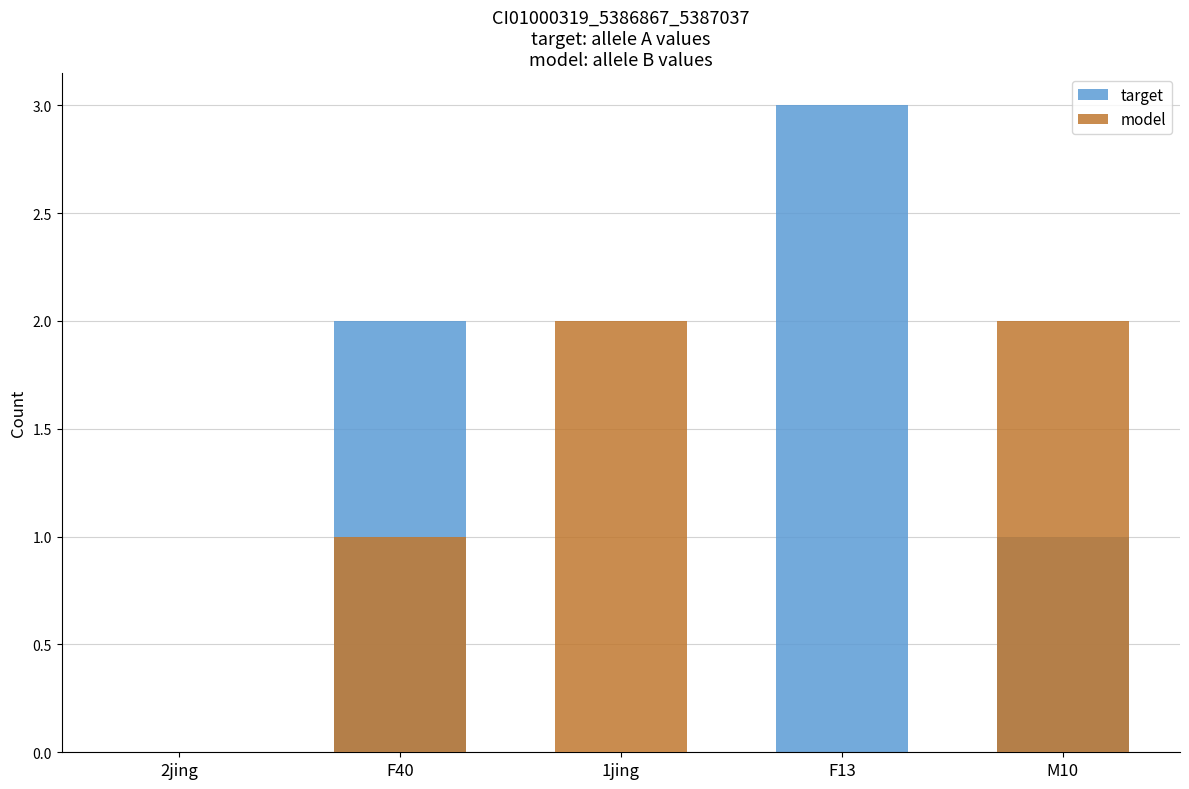

Rank the series by their average value, from highest to lowest.

target, model